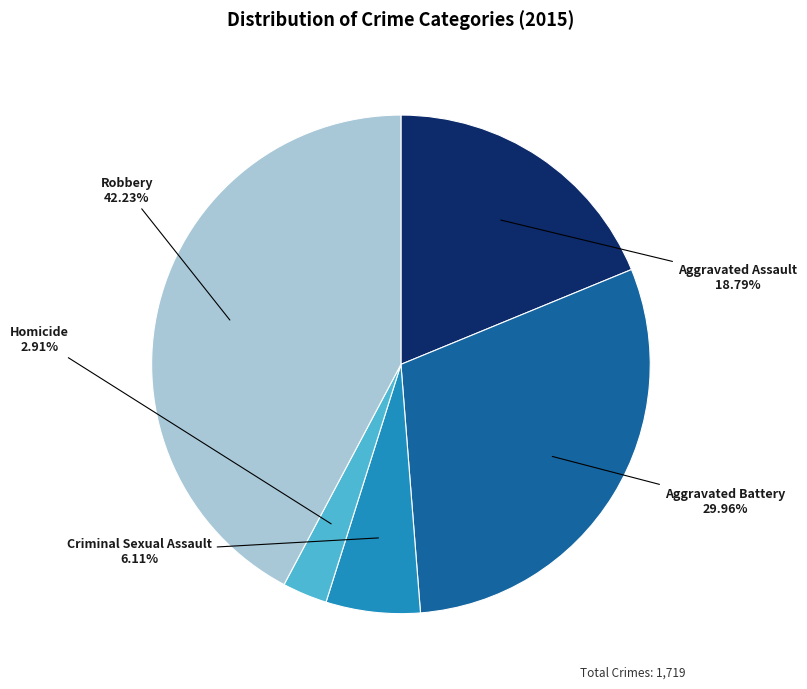

The Robbery slice represents 33% of the pie. True or false?

False